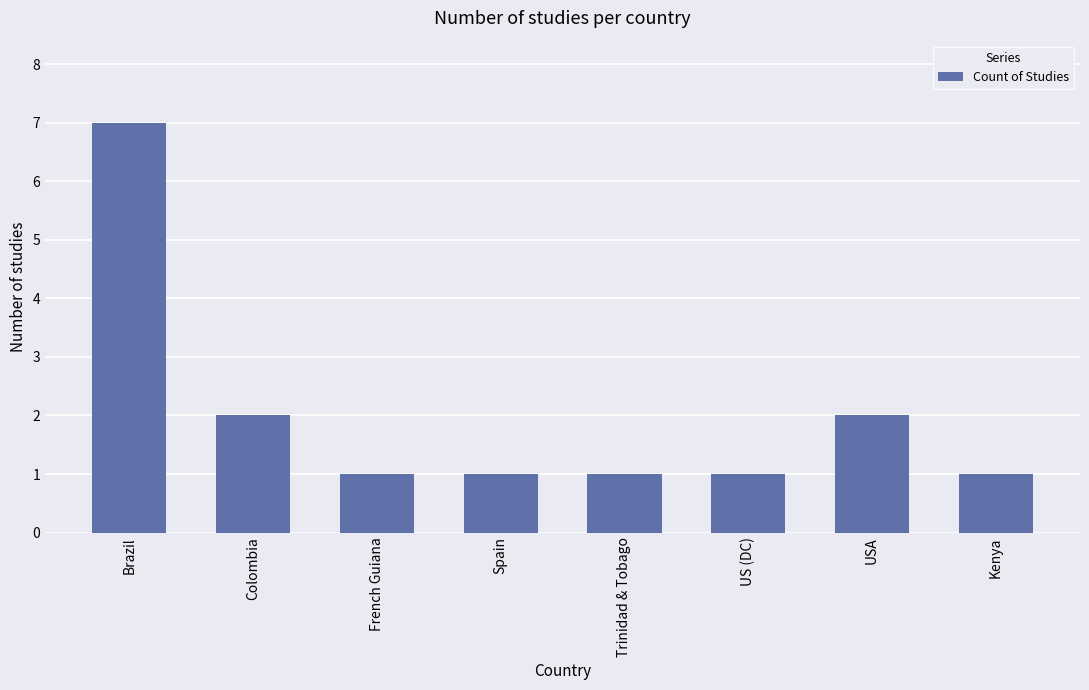

How many values are between 1 and 2?

7